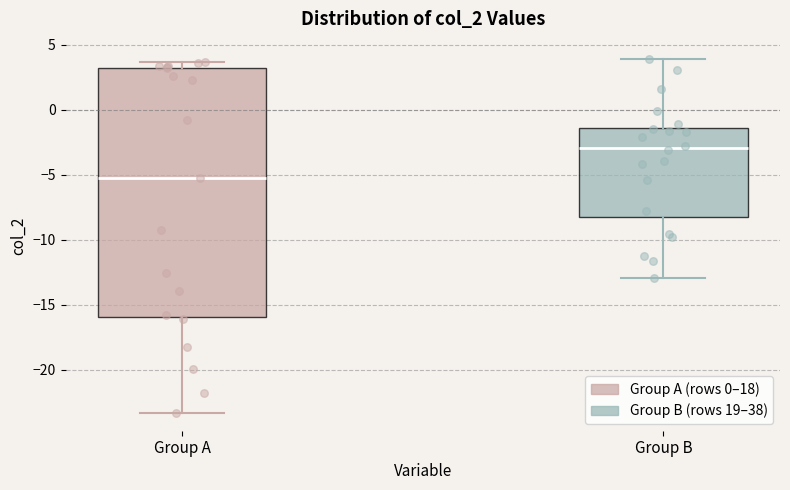

Where is the upper edge of the box for Group A on the y-axis? The values are not printed on the chart, so give them approximately, as read against the axis.

3.0